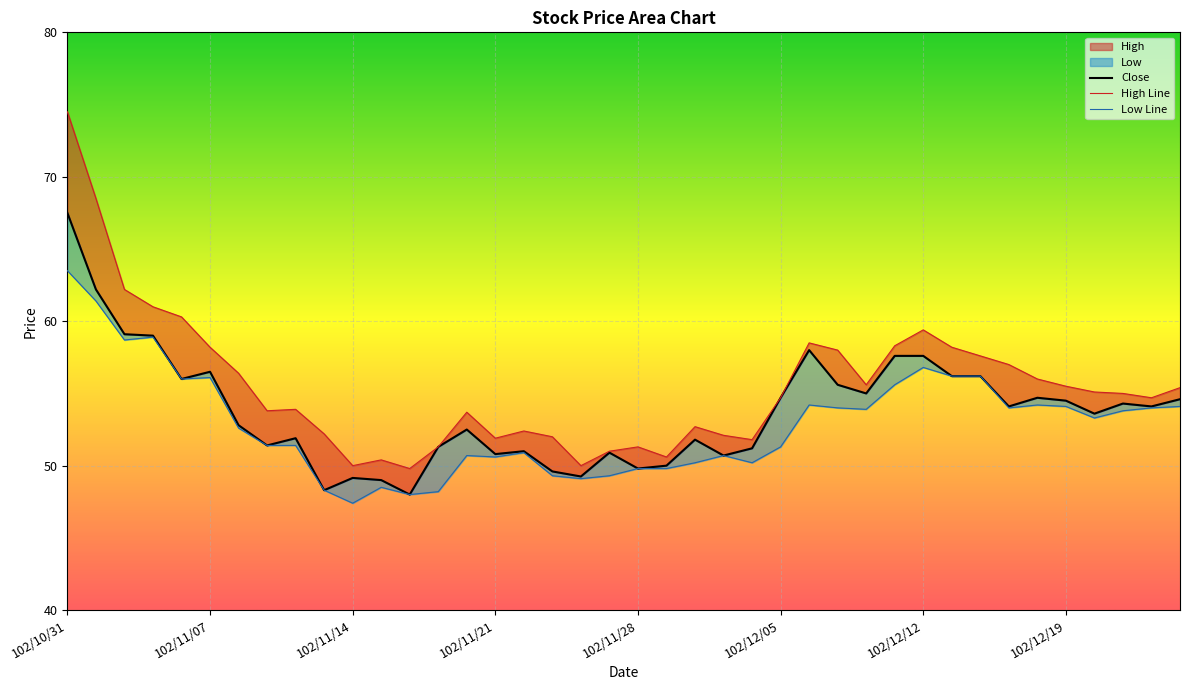

How many interior local valleys does the Low series have?

10